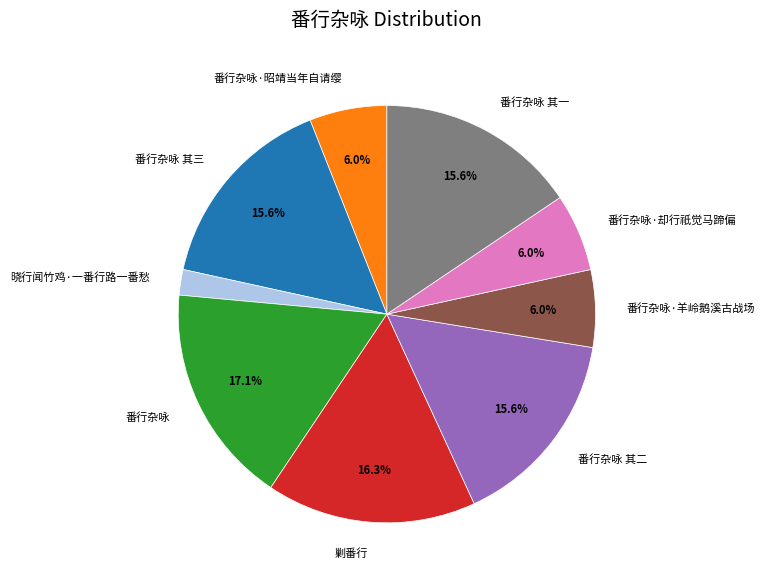

Approximately how many times larger is the value at 番行杂咏 其二 compared to 番行杂咏·却行祇觉马蹄偏?

2.6